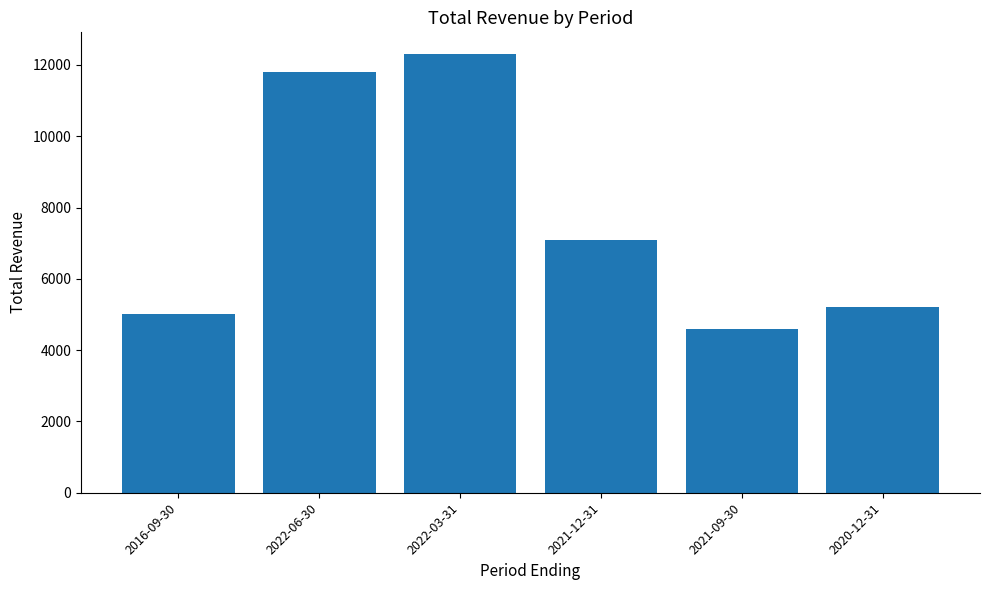

The chart shows a value of 17464 at 2022-06-30. True or false?

False